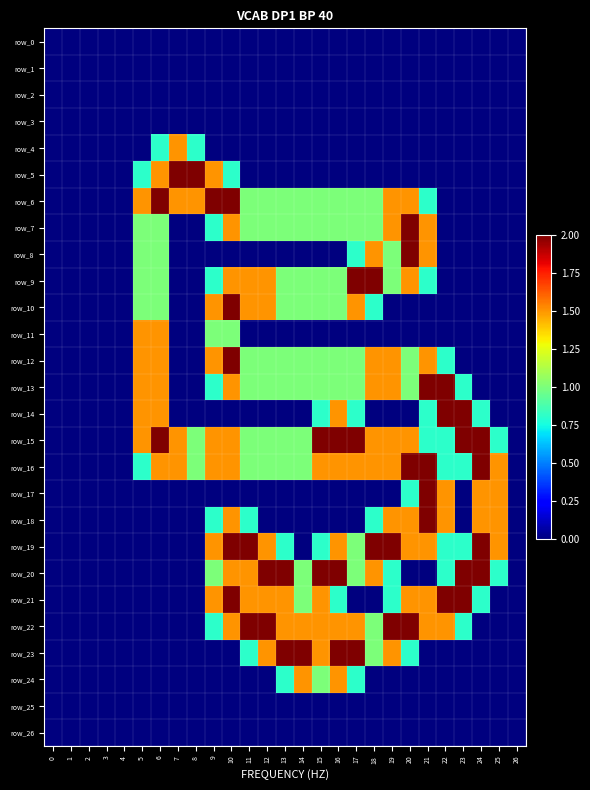

What is the difference between the highest and lowest values at 24?

2.0